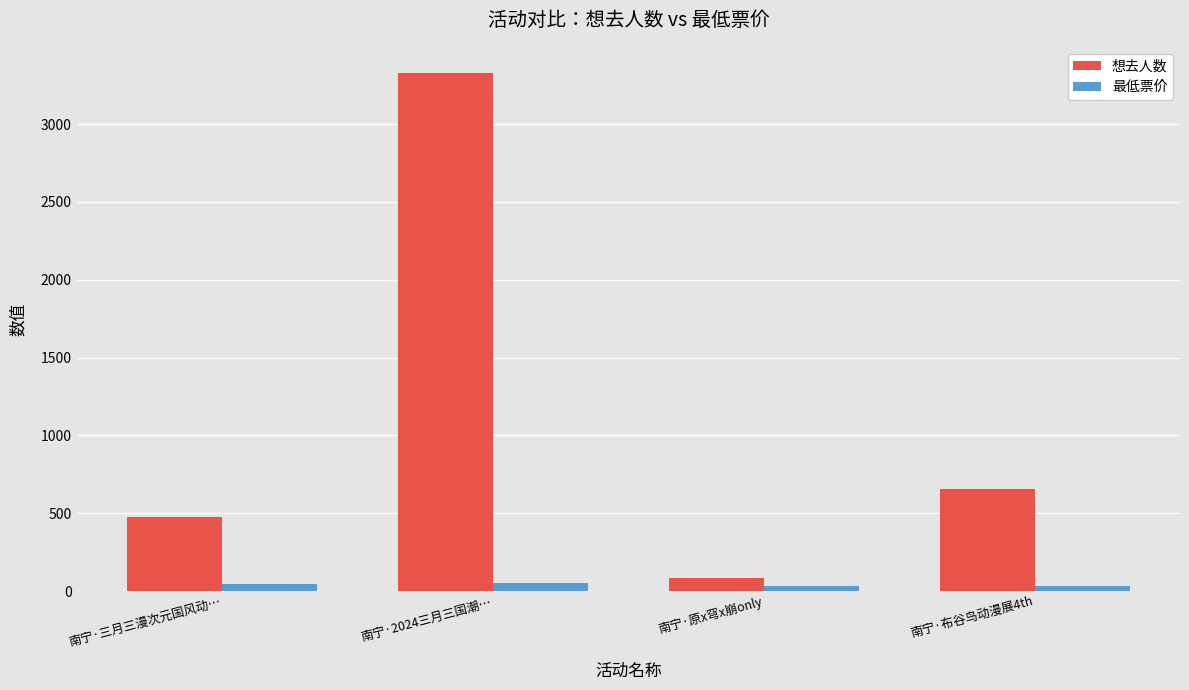

At which category is the sum across all series the highest?

南宁·2024三月三国潮…